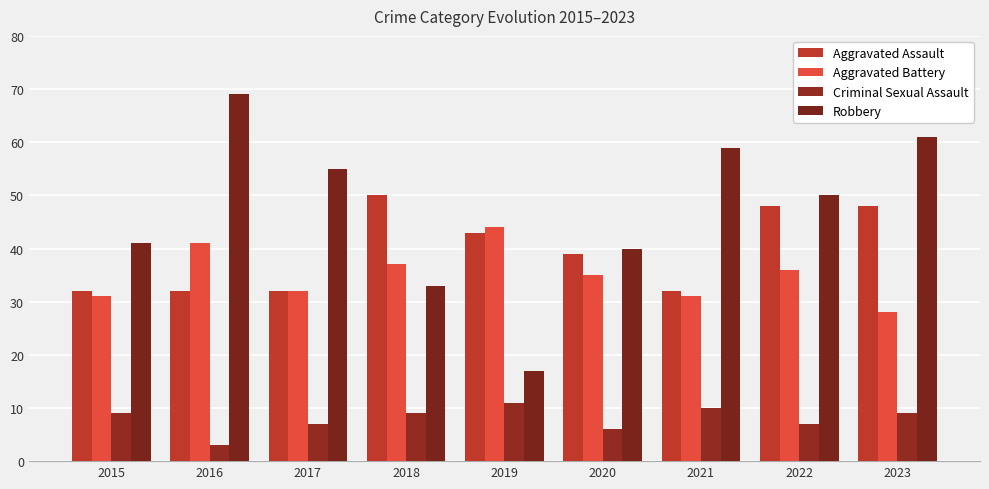

How many bars are there in each group?

4